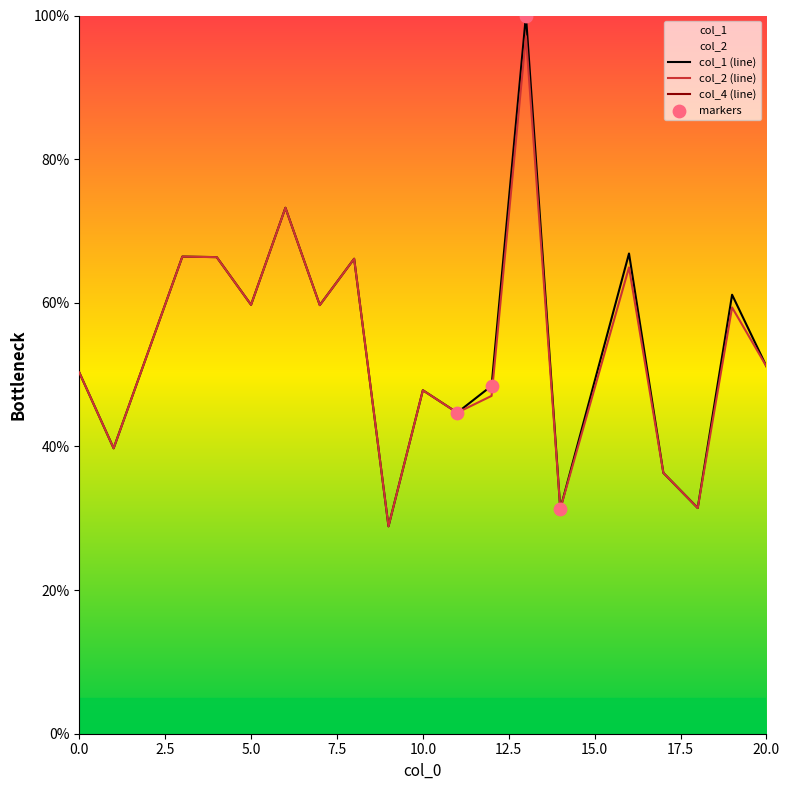

At how many categories does at least one series exceed 99?

1